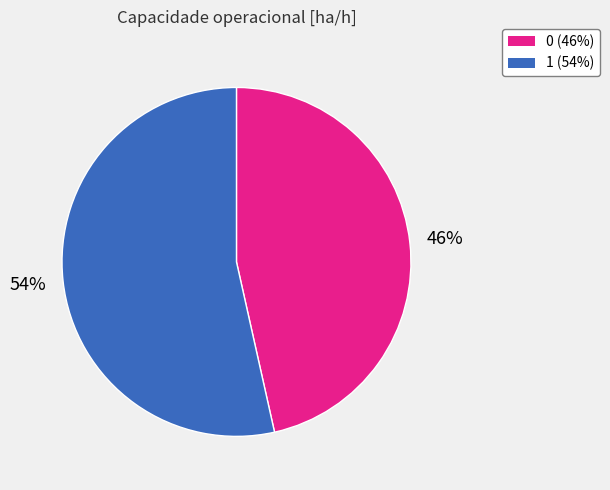

How many slices are in this pie chart?

2